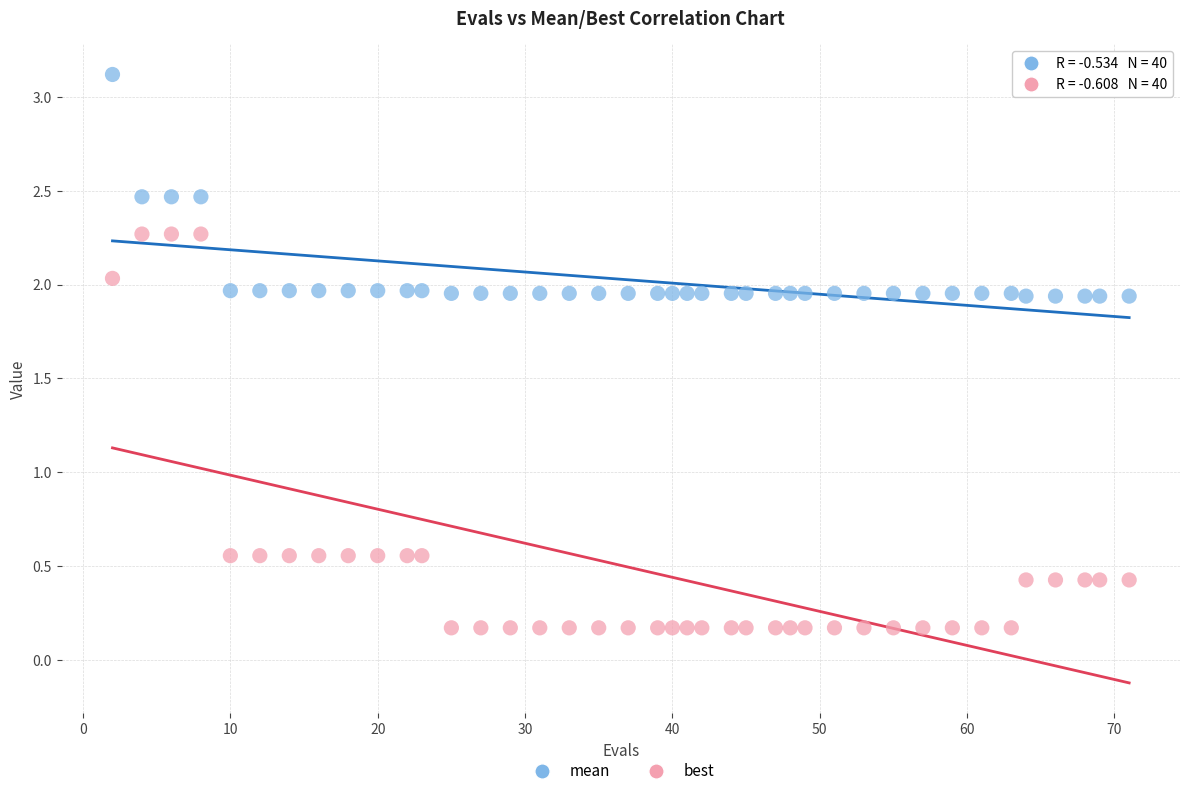

Across all data points, what is the range of Y values (max minus min)?

2.9